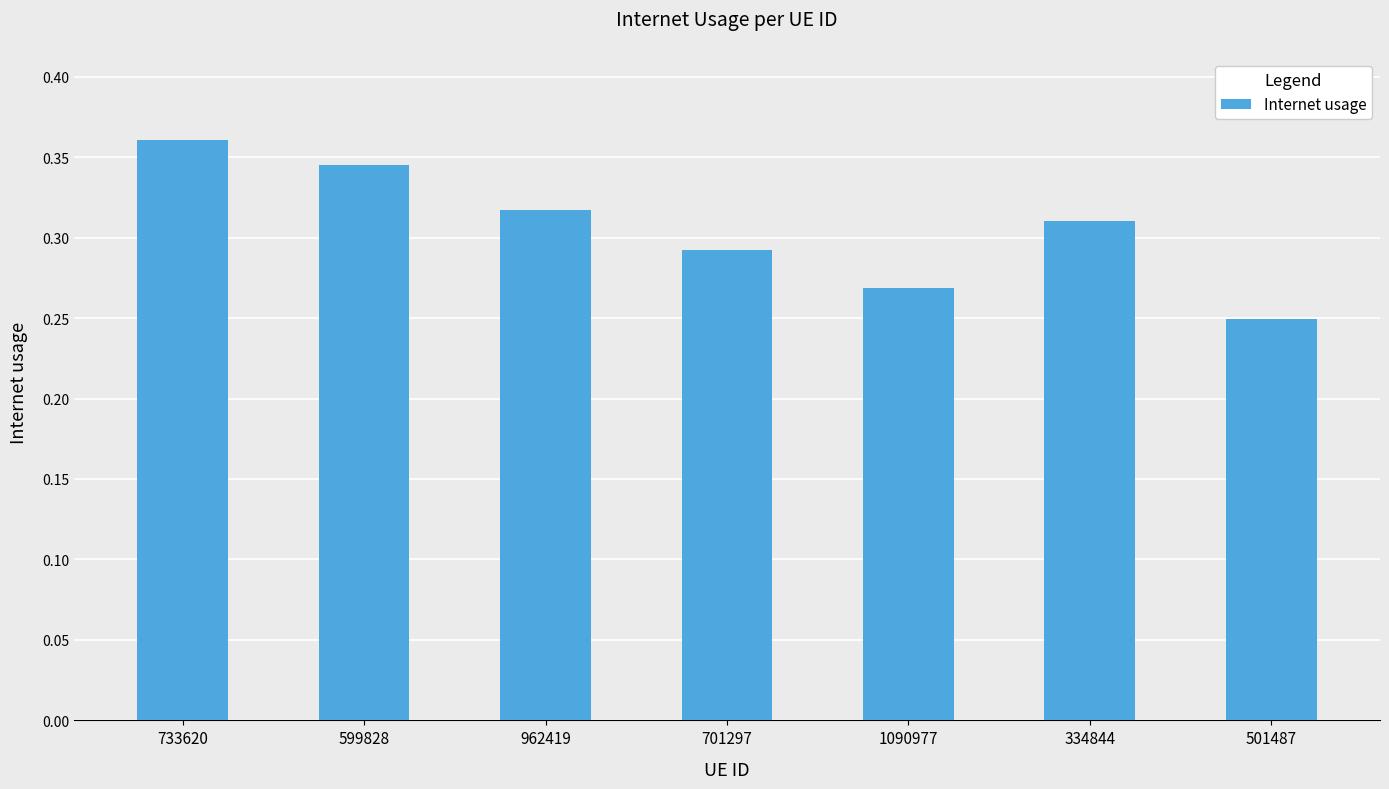

What is the label of the 5th bar from the left?

1090977